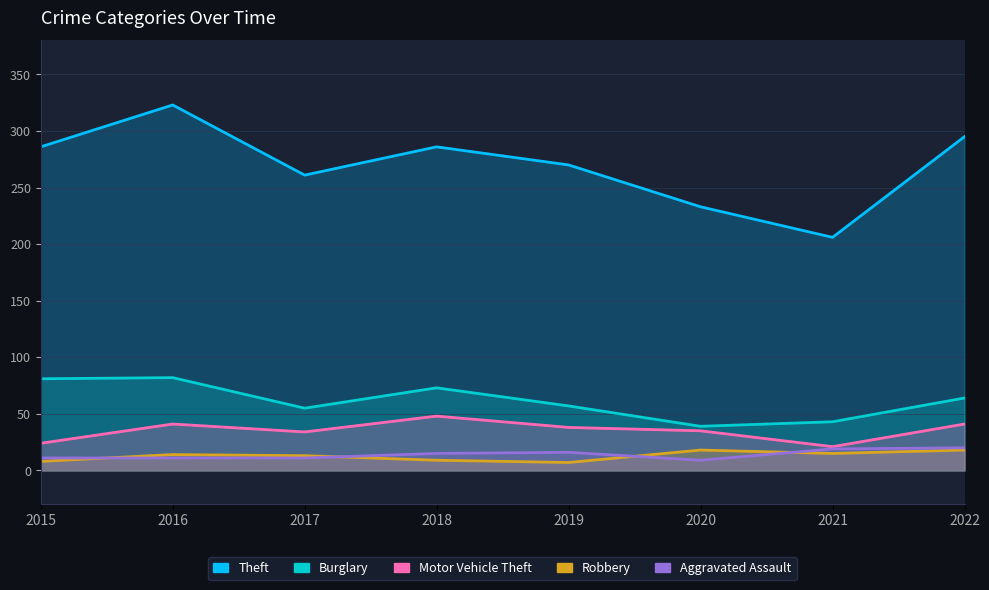

Reading right to left, list all the values displayed in this chart.

Theft: 295	206	233	270	286	261	323	286
Burglary: 64	43	39	57	73	55	82	81
Motor Vehicle Theft: 41	21	35	38	48	34	41	24
Robbery: 18	15	18	7	9	13	14	8
Aggravated Assault: 20	19	9	16	15	11	11	11